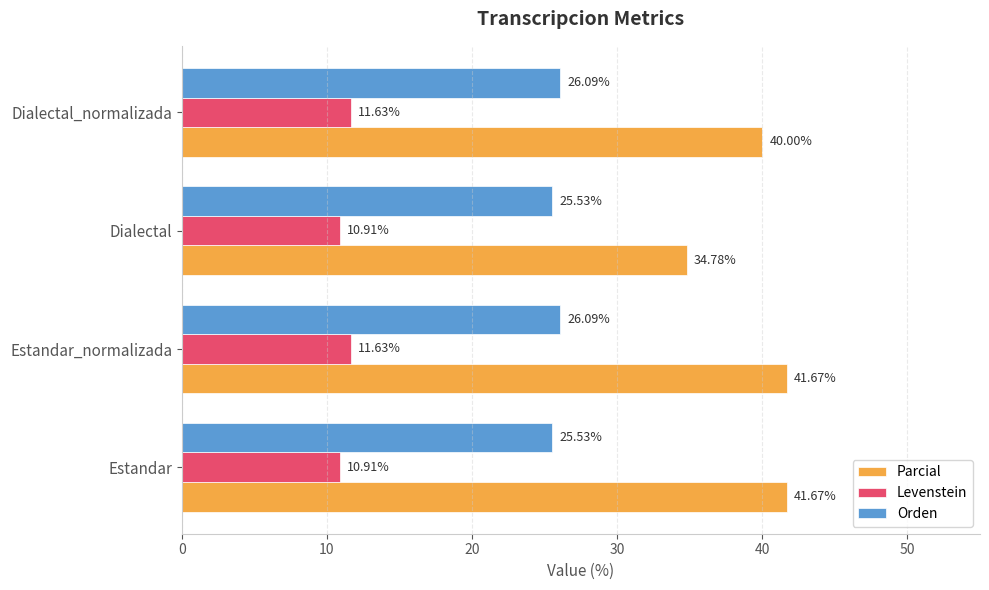

What are all the series names shown in the legend?

Parcial, Levenstein, Orden